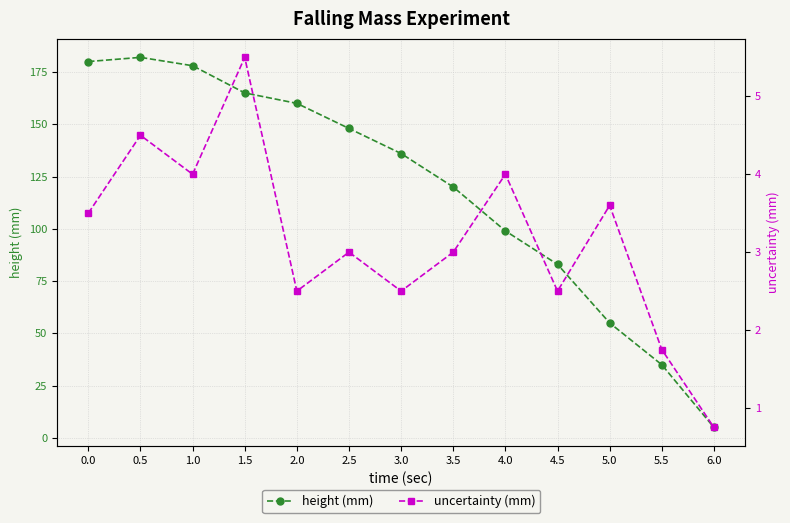

Reading left to right, extract all data points from this chart.

height (mm): 0.0=180.0	0.5=182.0	1.0=178.0	1.5=165.0	2.0=160.0	2.5=148.0	3.0=136.0	3.5=120.0	4.0=99.0	4.5=83.0	5.0=55.0	5.5=35.0	6.0=5.0
uncertainty (mm): 0.0=3.5	0.5=4.5	1.0=4.0	1.5=5.5	2.0=2.5	2.5=3.0	3.0=2.5	3.5=3.0	4.0=4.0	4.5=2.5	5.0=3.6	5.5=1.8	6.0=0.8